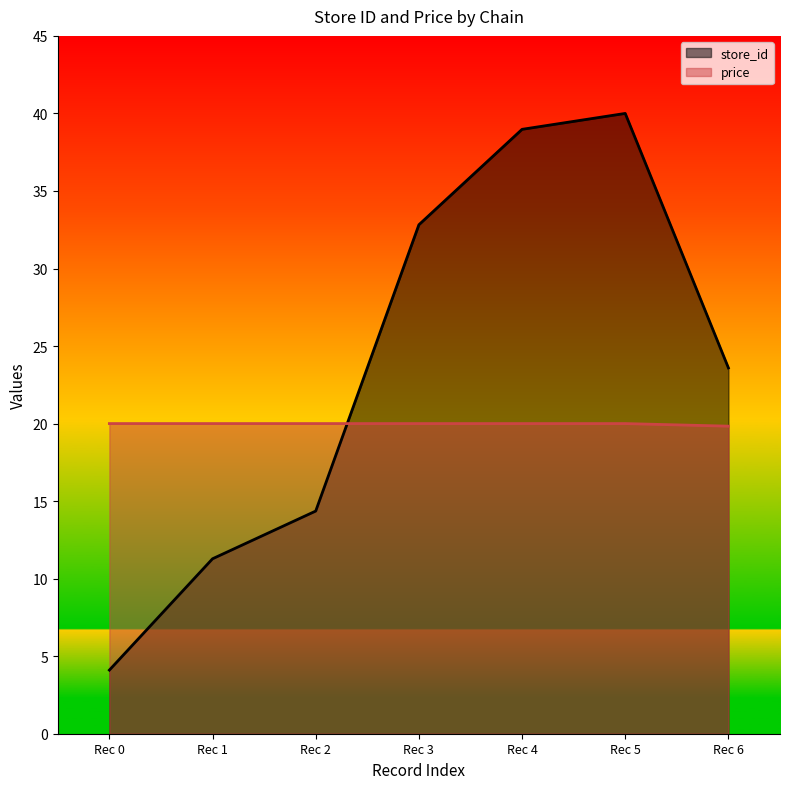

Where does the store_id series first go above 23?

Rec 3